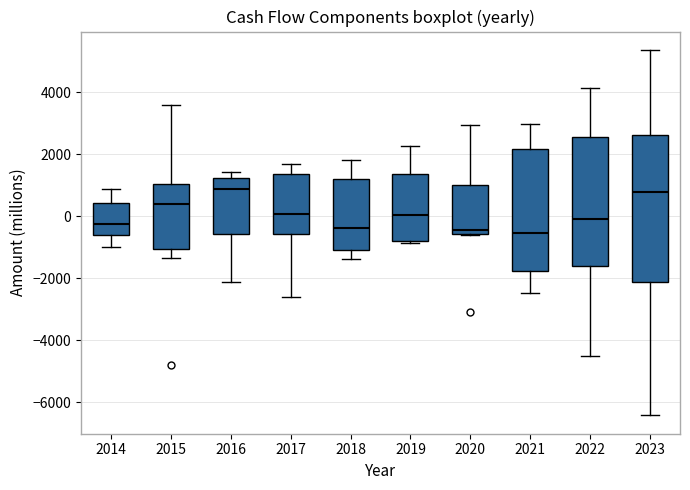

Reading left to right, transcribe this box plot: for each box, give where its median line is, the range the box spans, and where its two whiskers end, as read against the y-axis. The values are not printed on the chart, so give them approximately, as read against the axis.

2014: median -200, box -600 to 400, whiskers -1000 to 800
2015: median 400, box -1000 to 1000, whiskers -1400 to 3600
2016: median 800, box -600 to 1200, whiskers -2200 to 1400
2017: median 0, box -600 to 1400, whiskers -2600 to 1600
2018: median -400, box -1000 to 1200, whiskers -1400 to 1800
2019: median 0, box -800 to 1400, whiskers -800 to 2200
2020: median -400, box -600 to 1000, whiskers -600 to 3000
2021: median -600, box -1800 to 2200, whiskers -2400 to 3000
2022: median 0, box -1600 to 2600, whiskers -4400 to 4200
2023: median 800, box -2200 to 2600, whiskers -6400 to 5400